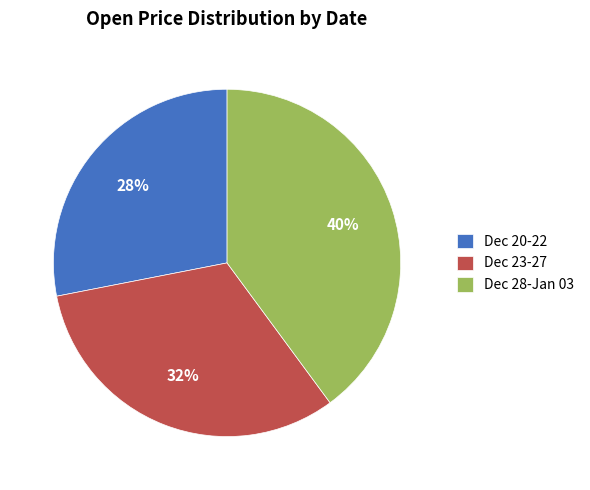

How many segments does this pie chart have?

3